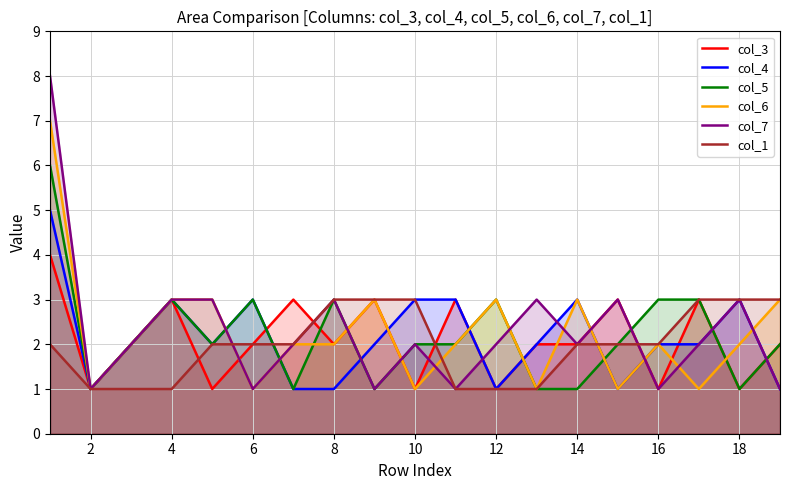

True or false: col_4 has a value of 4 at 17.

False